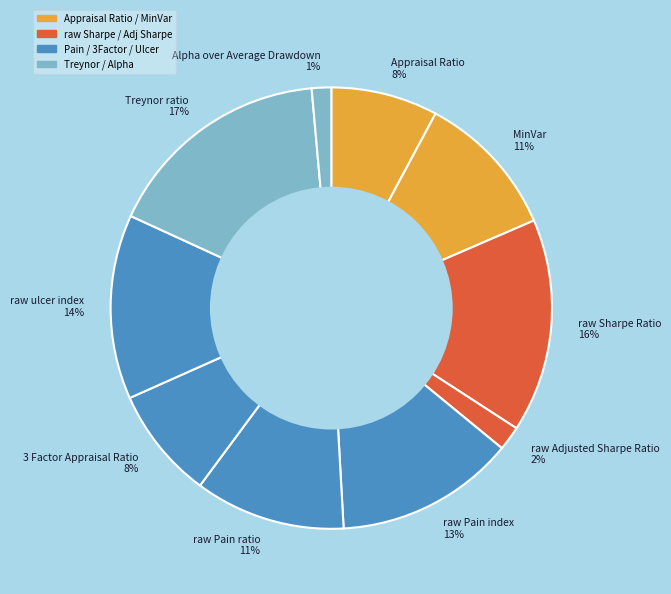

To the nearest percent, what percentage of the pie is raw Pain index?

13%